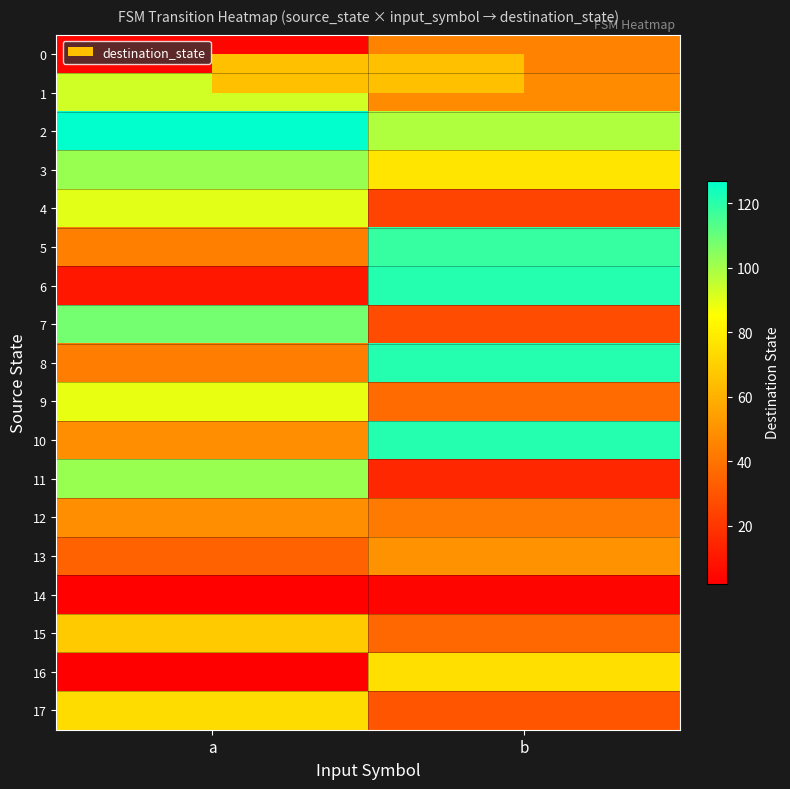

List the series in order of their peak value, lowest first.

14, 0, 12, 13, 15, 17, 16, 9, 4, 1, 3, 11, 7, 5, 6, 8, 10, 2